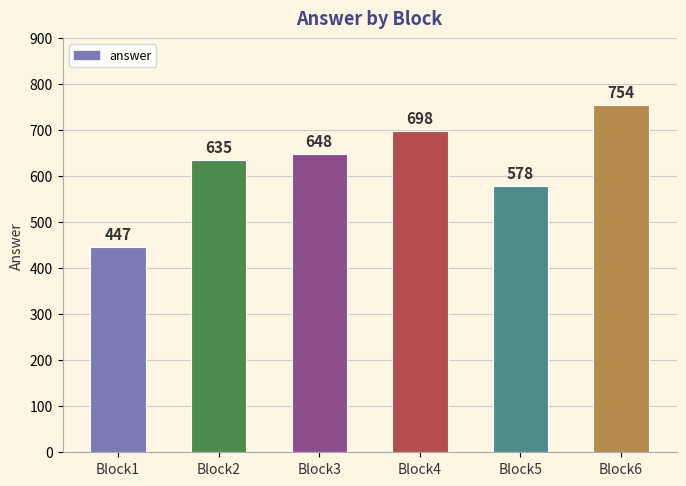

Approximately how many times larger is the value at Block3 compared to Block4?

0.9